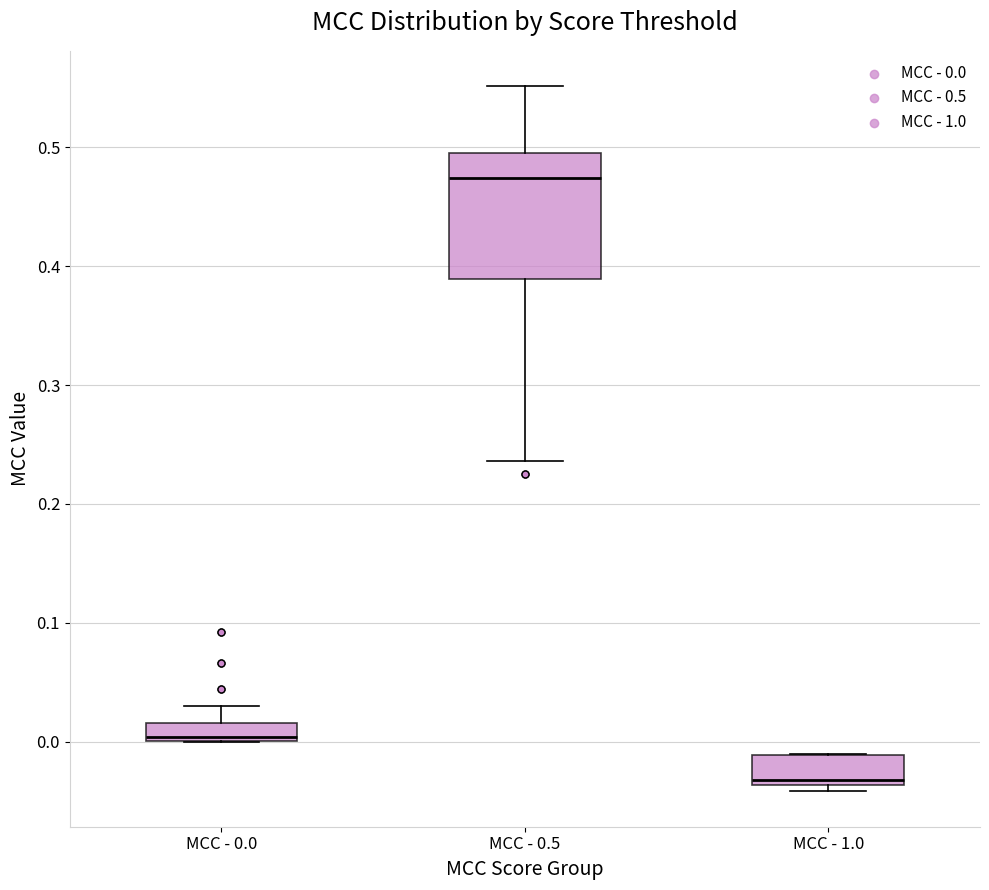

Where is the upper edge of the box for MCC - 0.0 on the y-axis? The values are not printed on the chart, so give them approximately, as read against the axis.

0.02